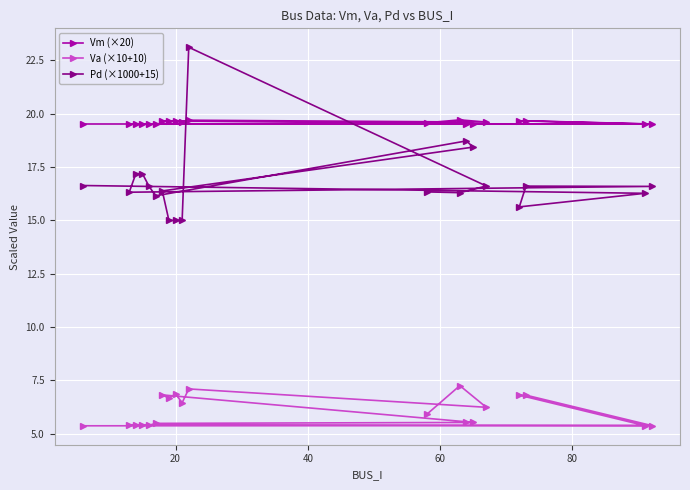

Which series ends up on top after the final intersection of Vm (×20) and Pd (×1000+15)?

Vm (×20)